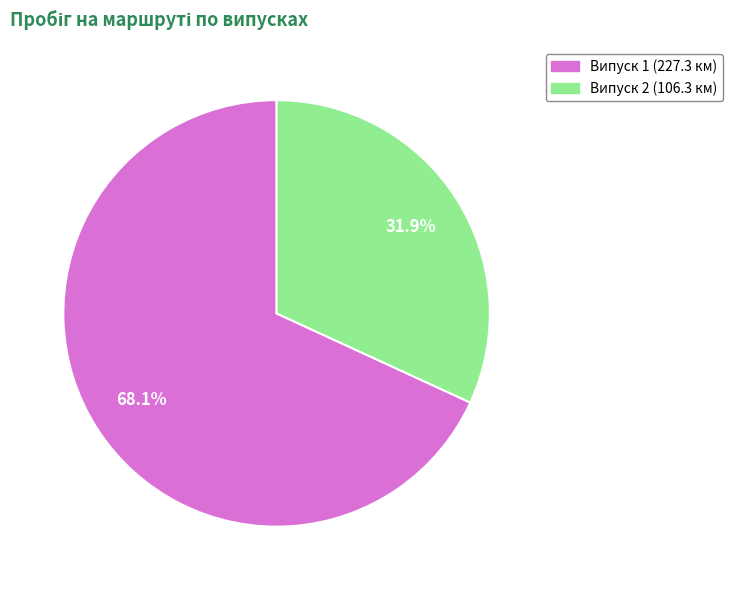

How many segments does this pie chart have?

2